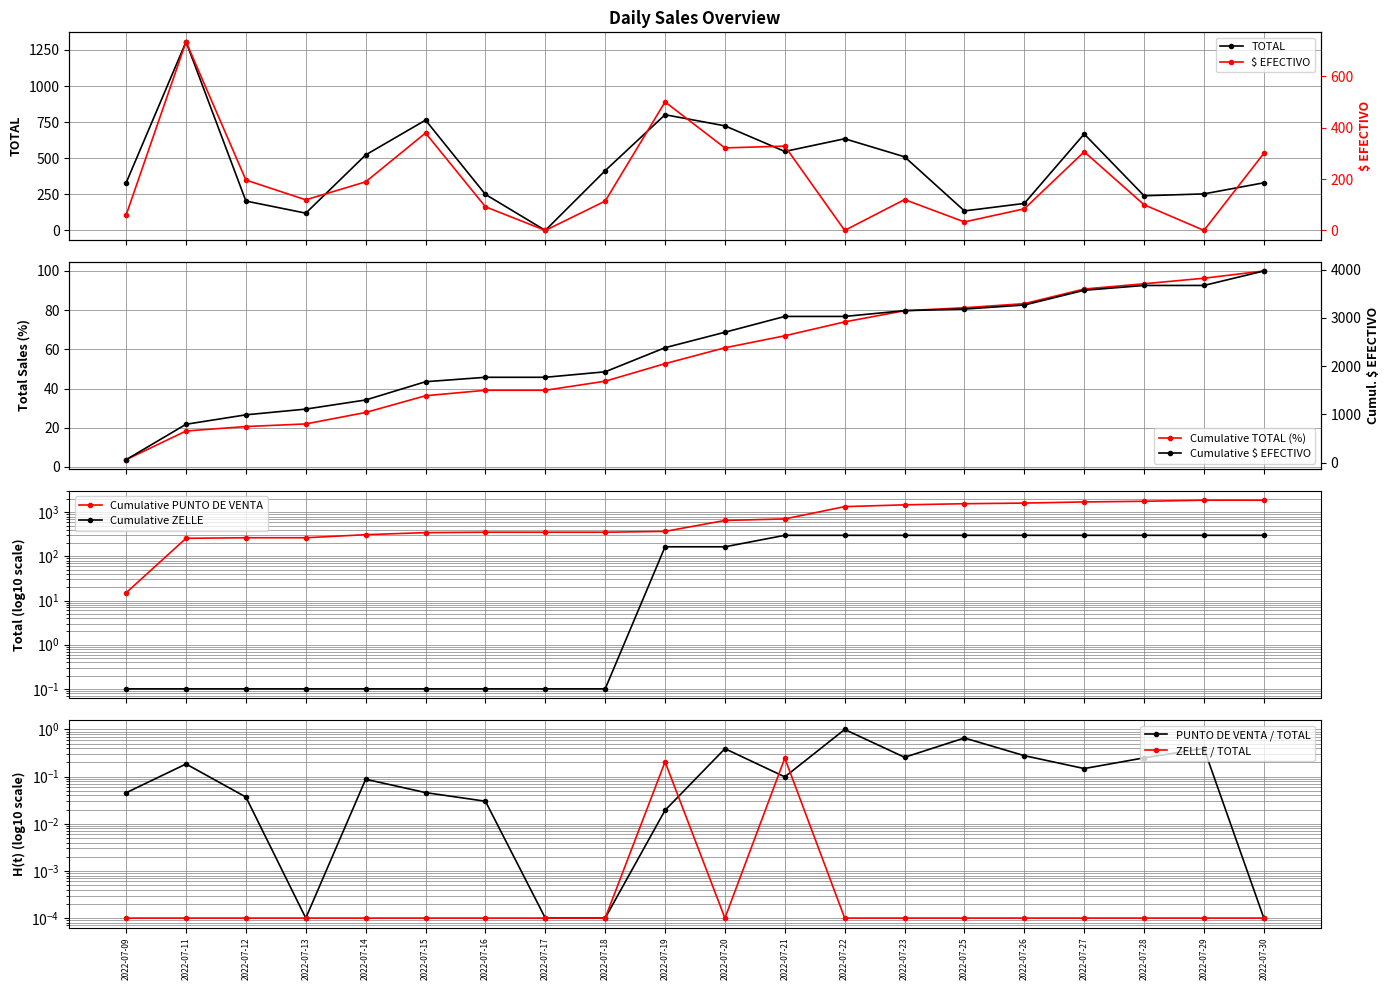

Rank the series by their average value, from highest to lowest.

TOTAL, $ EFECTIVO, ZELLE